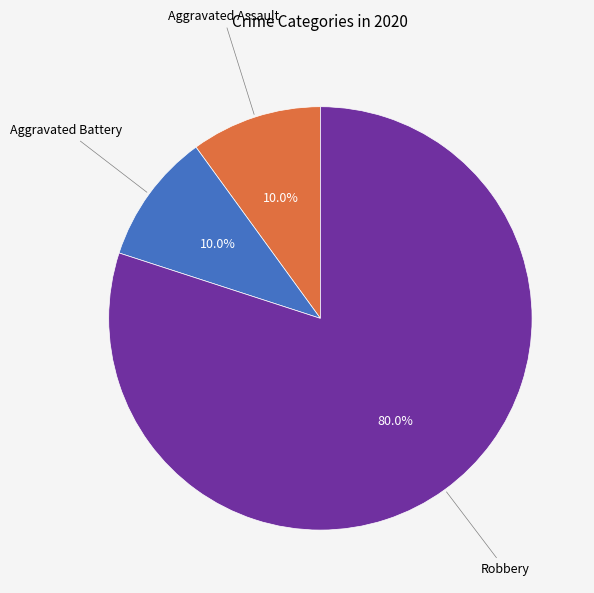

Count the number of slices in the pie.

3